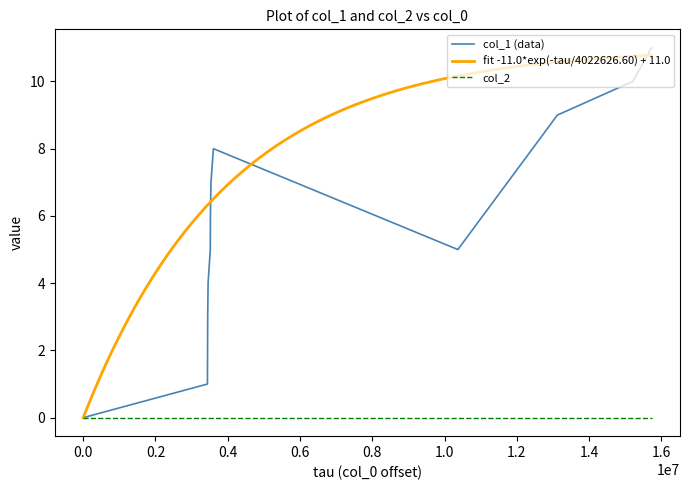

The value at 1659369749 is 6. True or false?

False